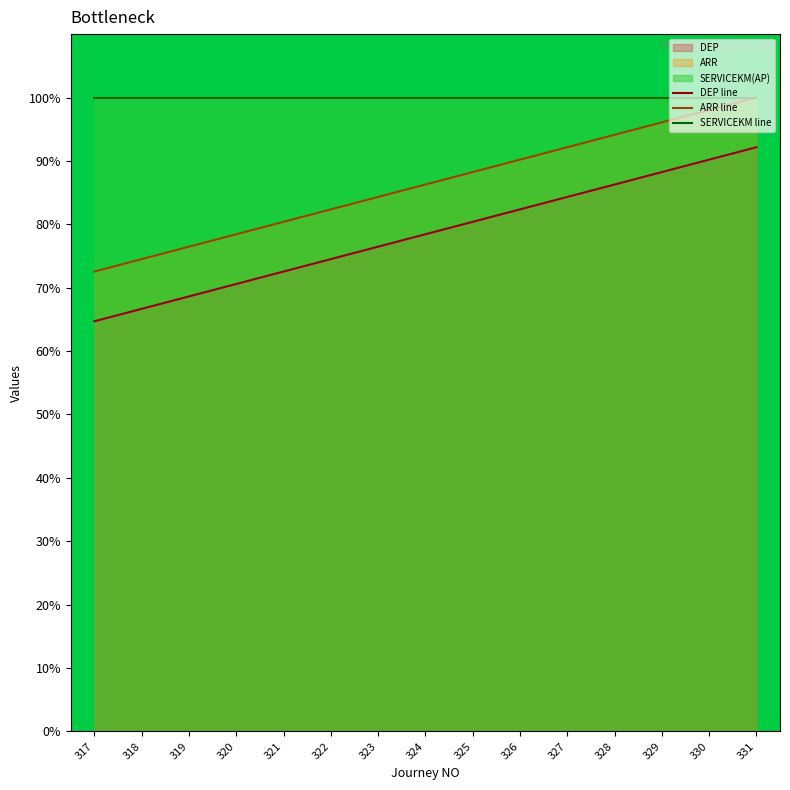

At 330, list the series in order from largest to smallest.

SERVICEKM line, ARR line, DEP line